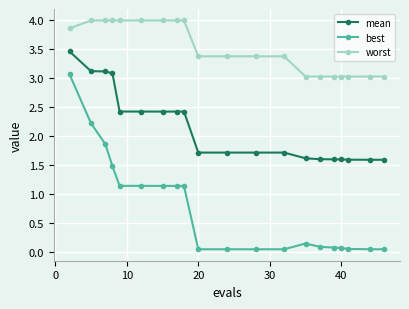

What is the value of the worst point at the 9th from the left?

4.0